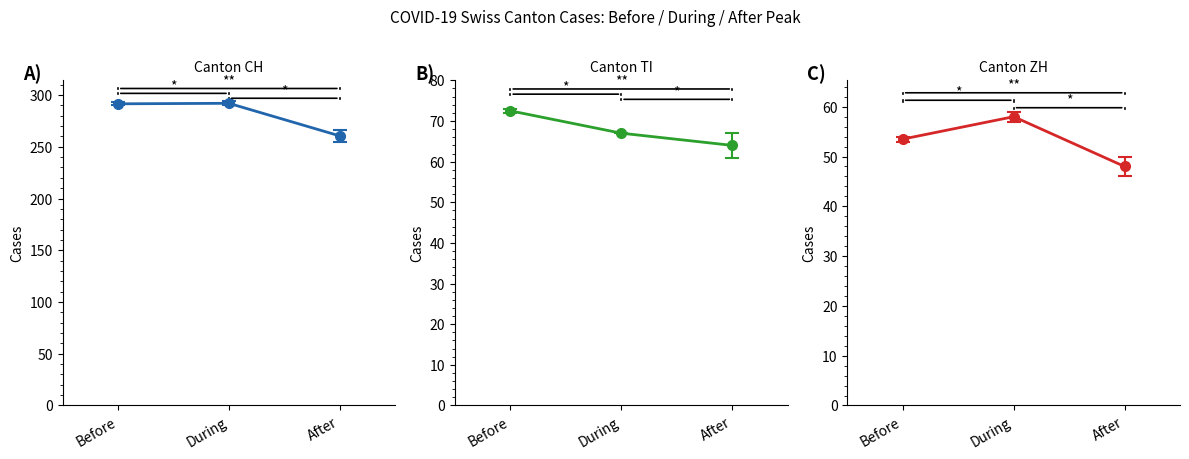

What is the value of the ZH point at the 2nd from the left?

58.0